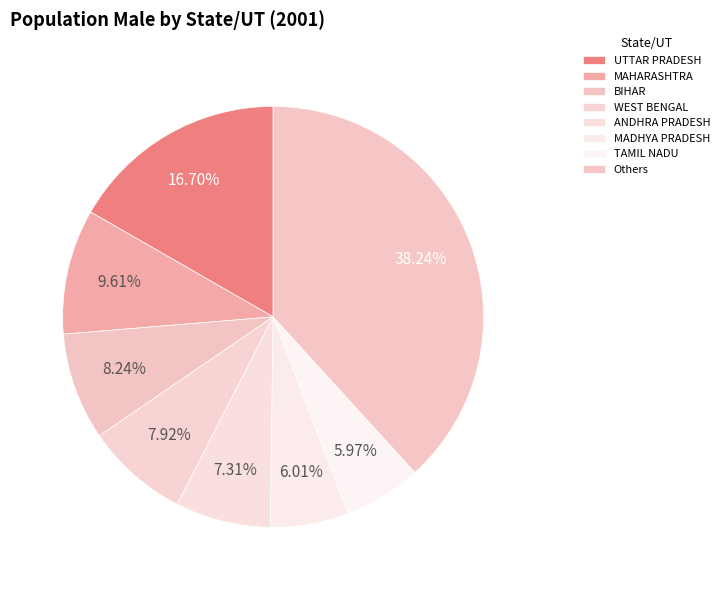

Count the number of slices in the pie.

8